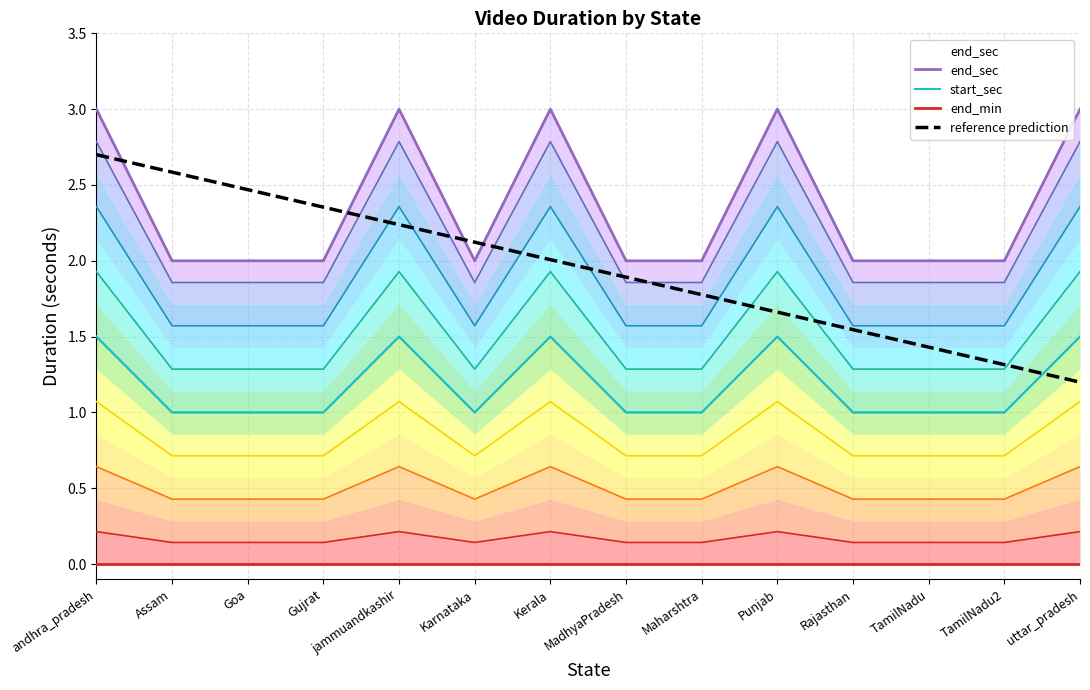

What is the label of the 13th point from the right?

Assam